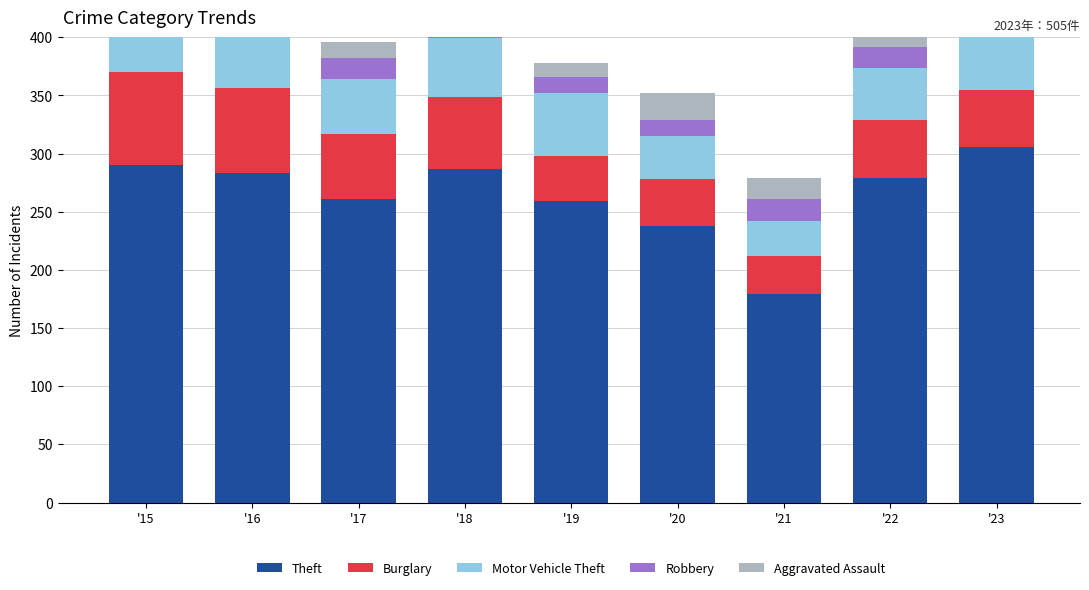

What is the average value of the Robbery series?

21